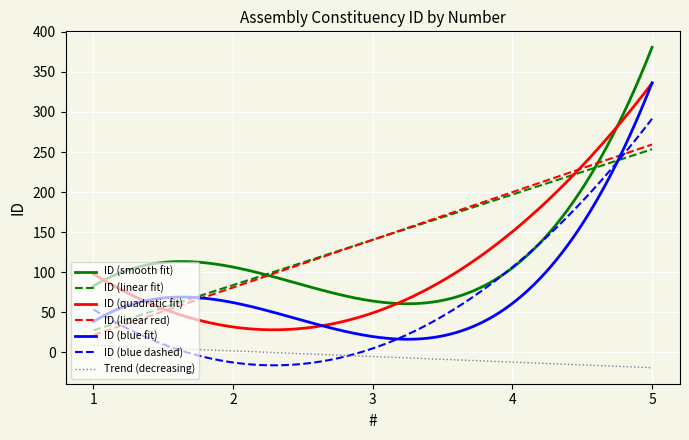

Does the chart display data point markers on the line(s)?

No